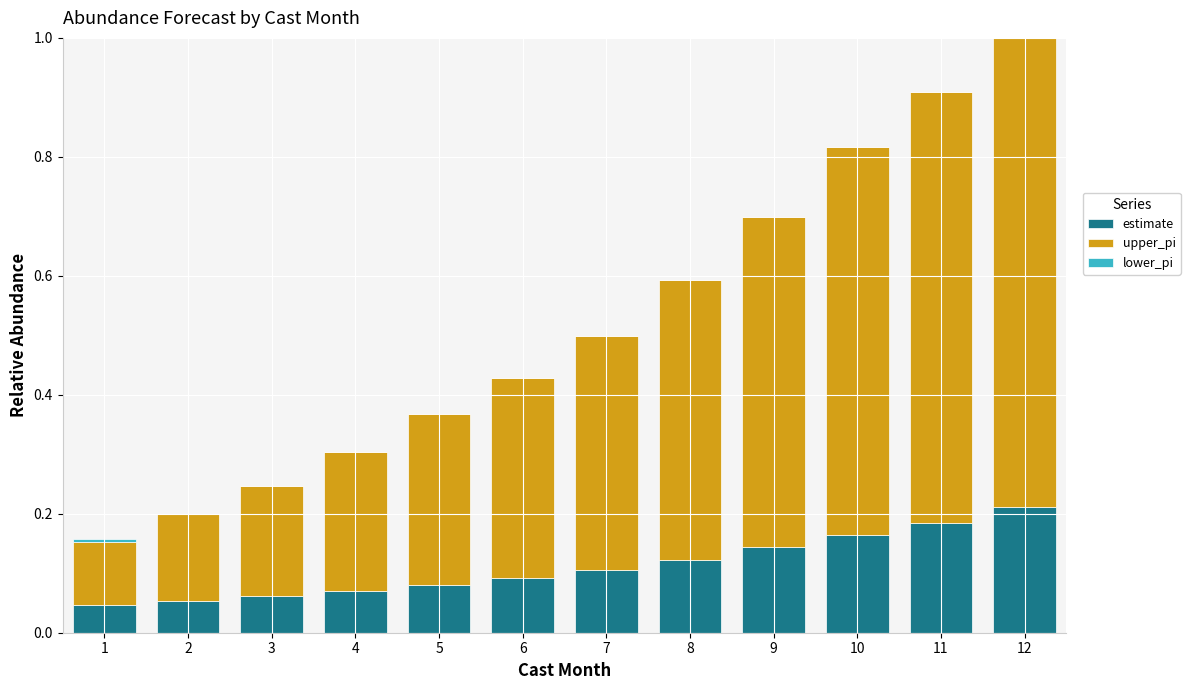

At which category is the sum across all series the highest?

12